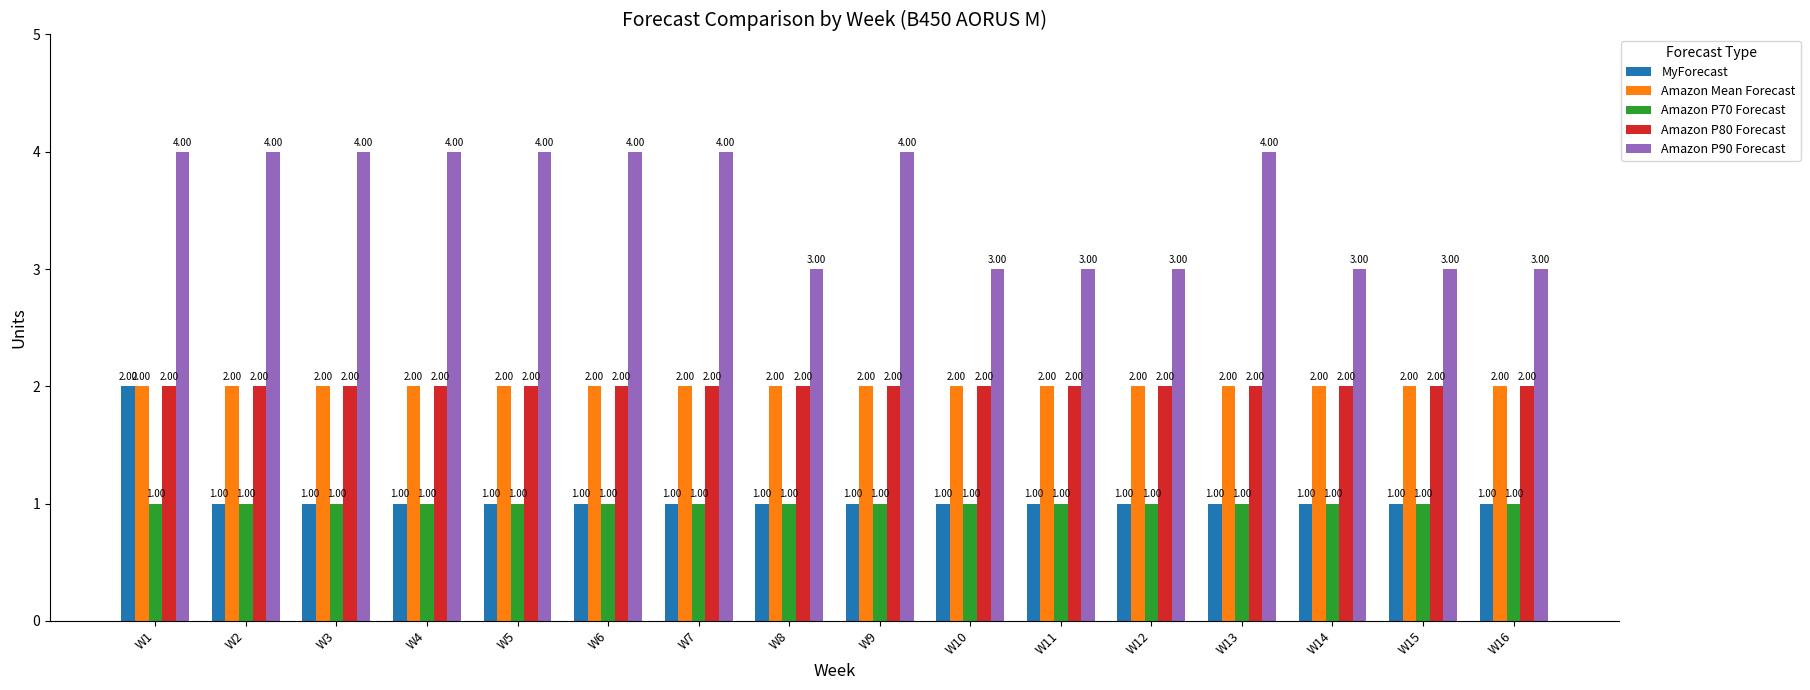

Are the bars grouped side by side (vs. stacked)?

Yes